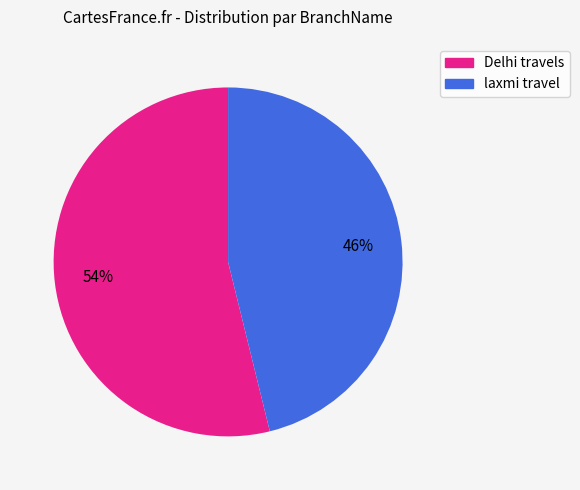

Combined, do Delhi travels and laxmi travel account for over 50%?

Yes